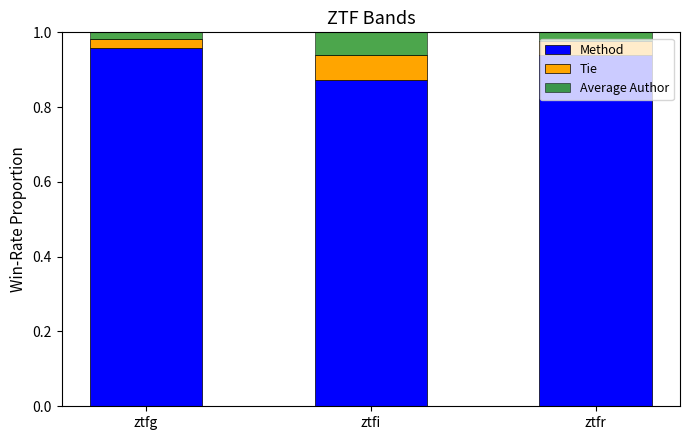

Which category has the lowest value in the Method series?

ztfi